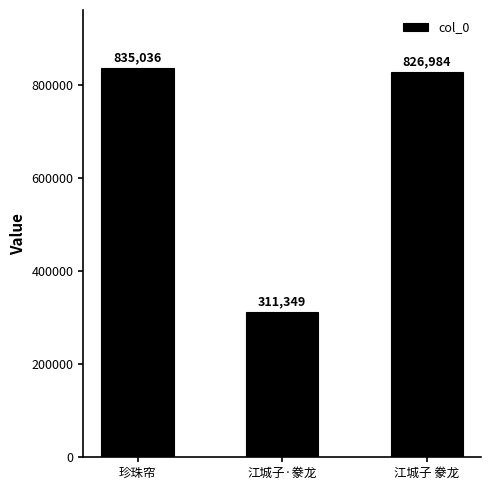

Where is the data nearest to the value 573192?

江城子 豢龙